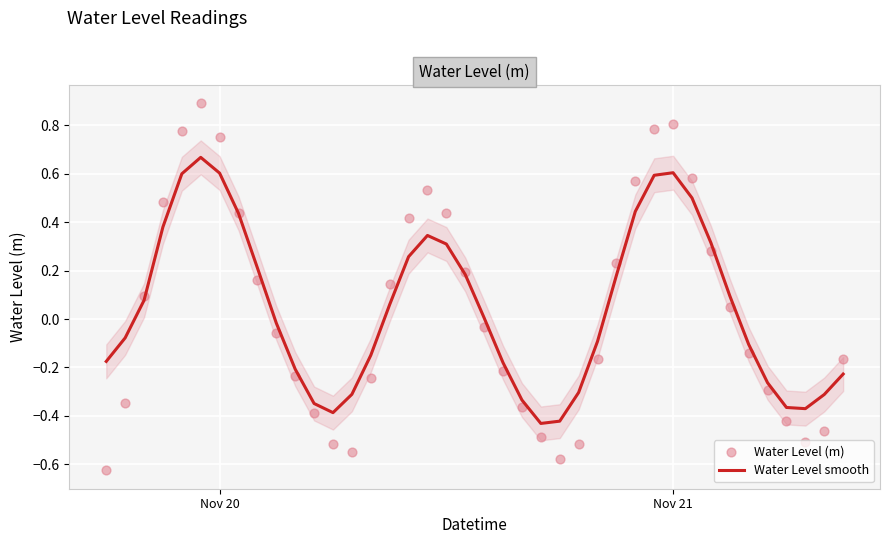

Which series reaches the minimum Y coordinate?

Water Level (m)